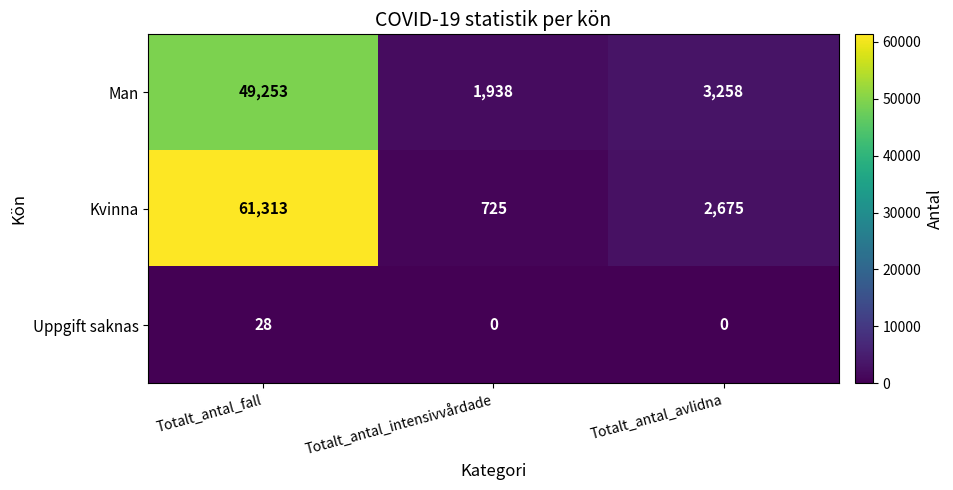

Where is Kvinna nearest to the value 31019?

Totalt_antal_avlidna